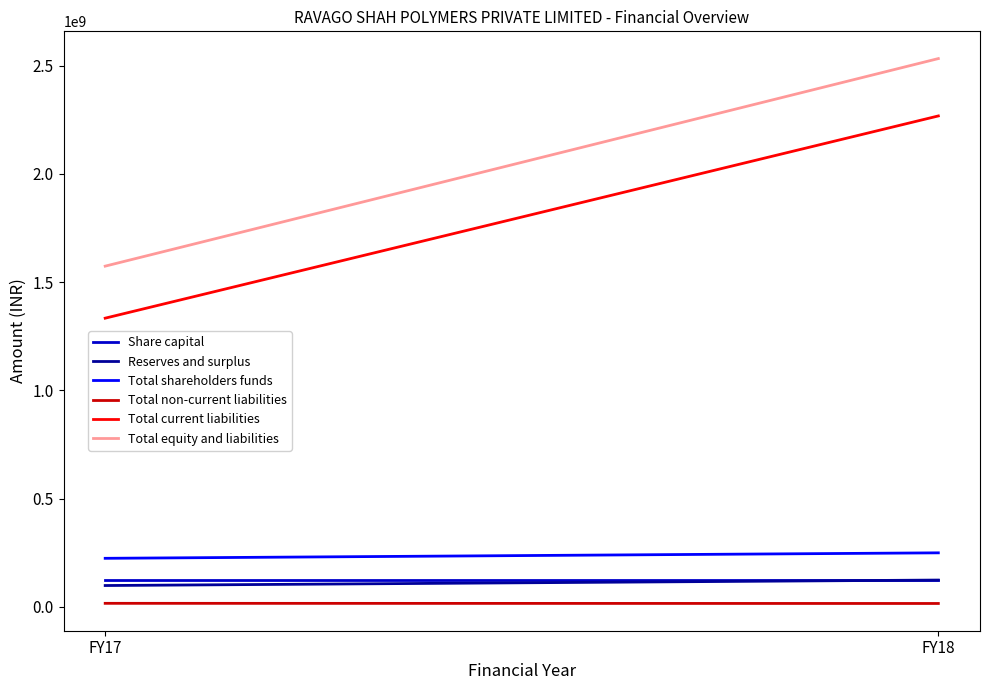

Is it true that Total non-current liabilities equals 10854539 at FY18?

False